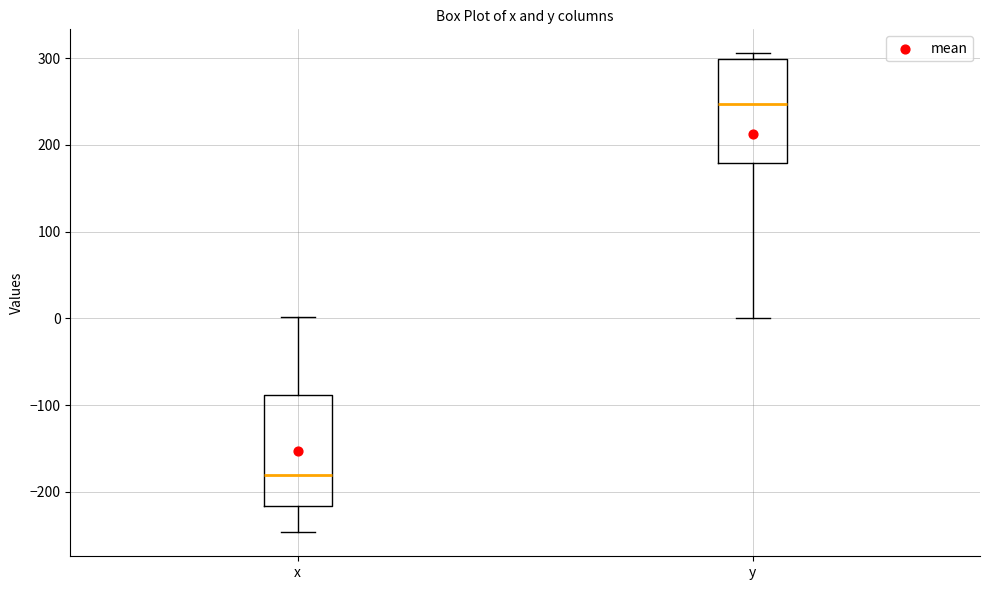

Reading left to right, transcribe this box plot: for each box, give where its median line is, the range the box spans, and where its two whiskers end, as read against the y-axis. The values are not printed on the chart, so give them approximately, as read against the axis.

x: median -180, box -220 to -90, whiskers -250 to 0
y: median 250, box 180 to 300, whiskers 0 to 310